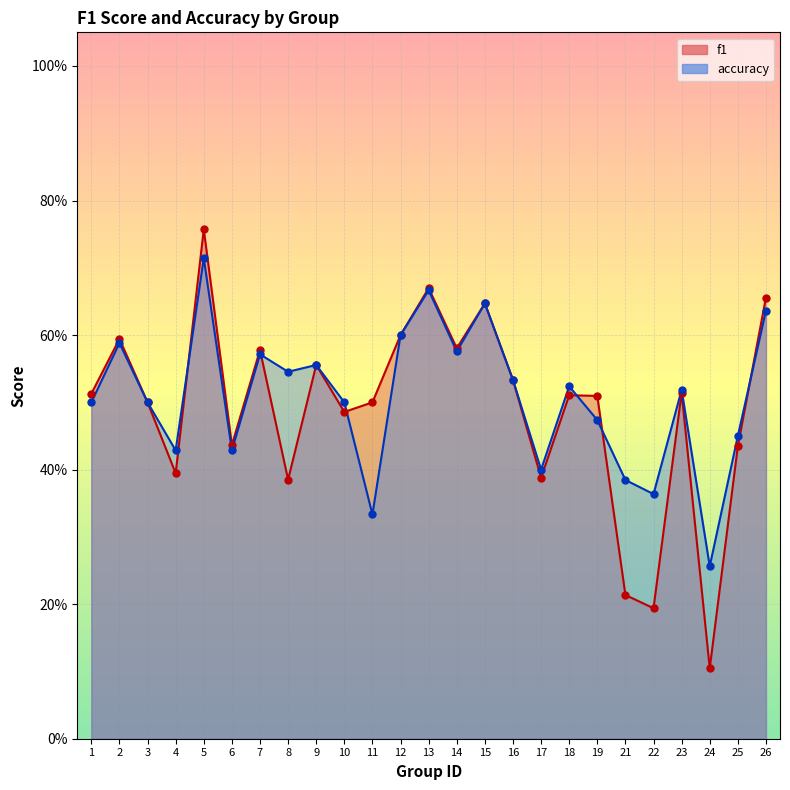

Which series has the largest Y range (max minus min)?

f1